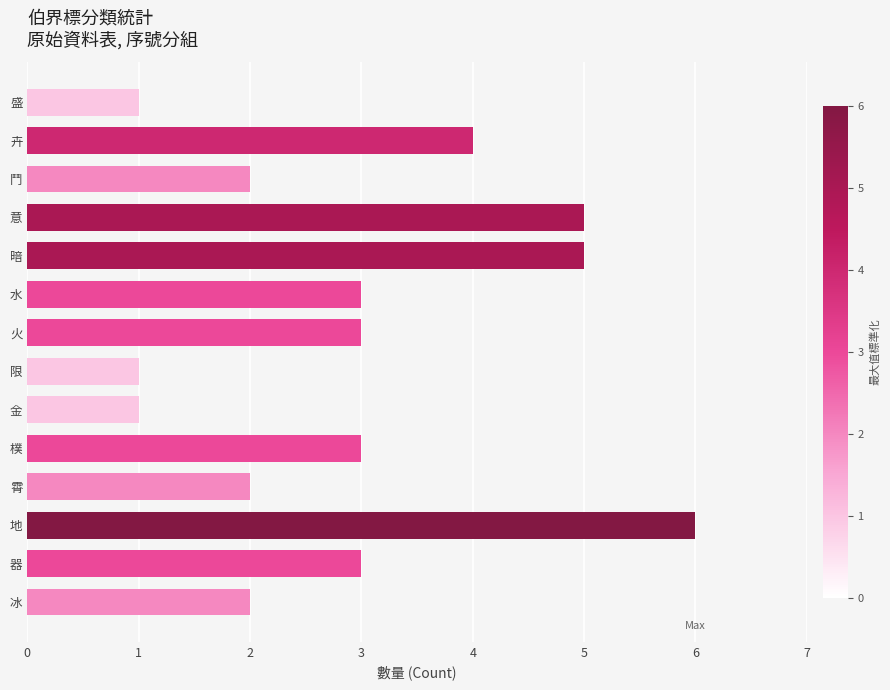

Read the value at 水.

3